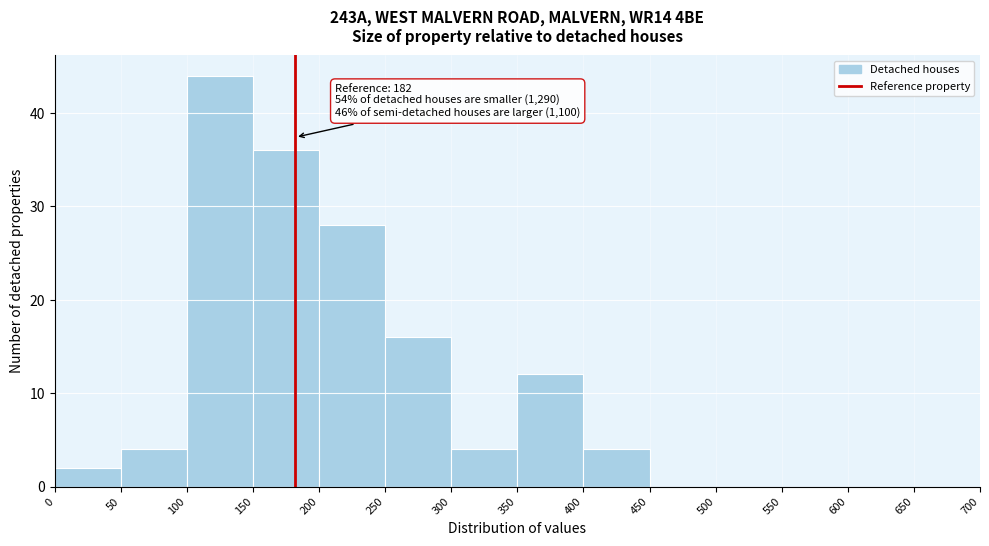

Over which range of the x-axis is the bar tallest?

100 to 150